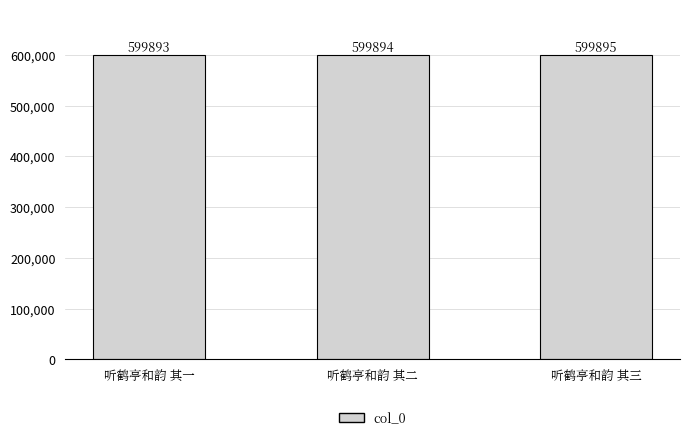

Are the bars grouped side by side (vs. stacked)?

No